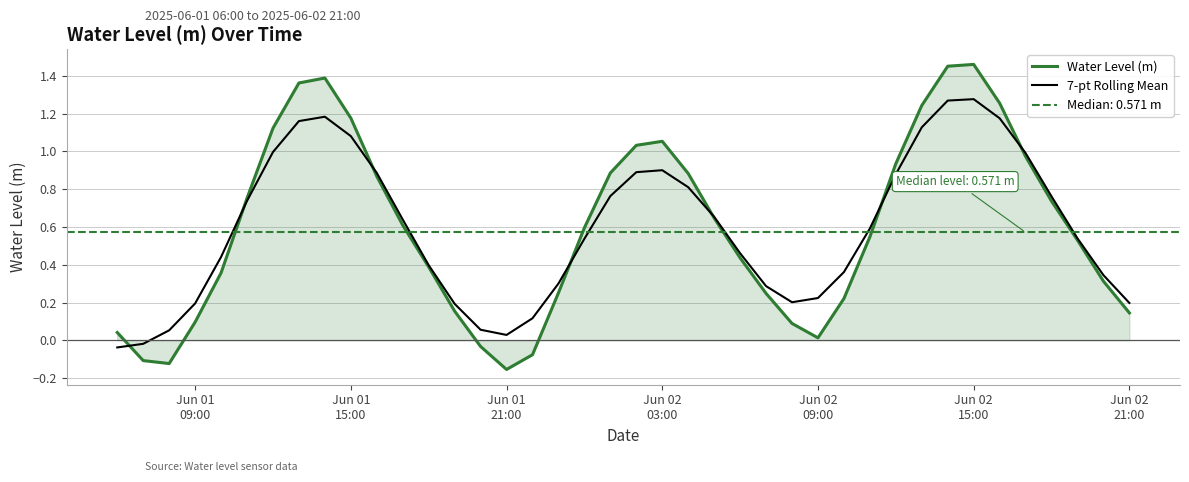

How many times do 7-pt Rolling Mean and Water Level (m) cross each other?

7